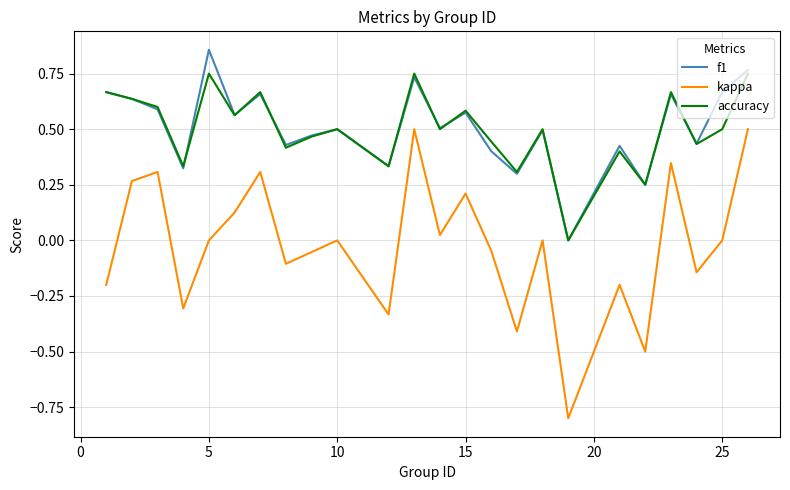

True or false: kappa and accuracy intersect in this chart.

False